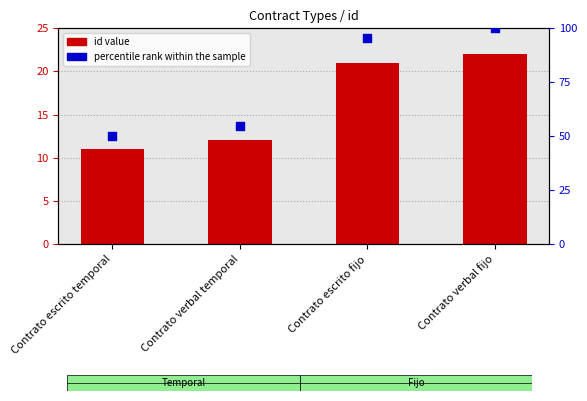

Which series has the largest total across all categories?

percentile rank within the sample